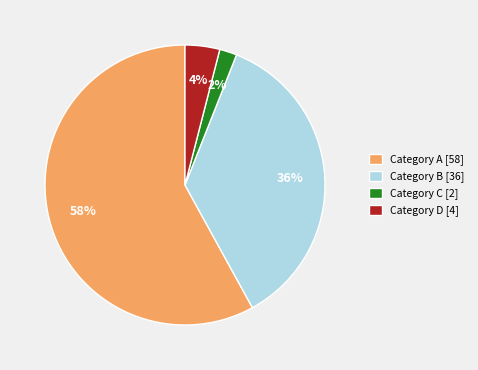

To the nearest percent, what percentage of the pie is Category C [2]?

2%